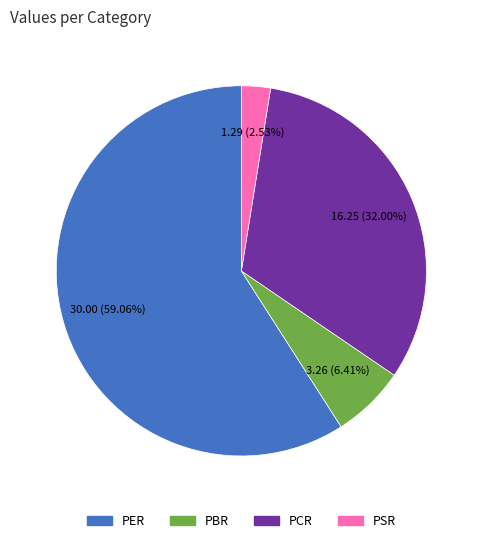

Does PER represent more than half of the total?

Yes